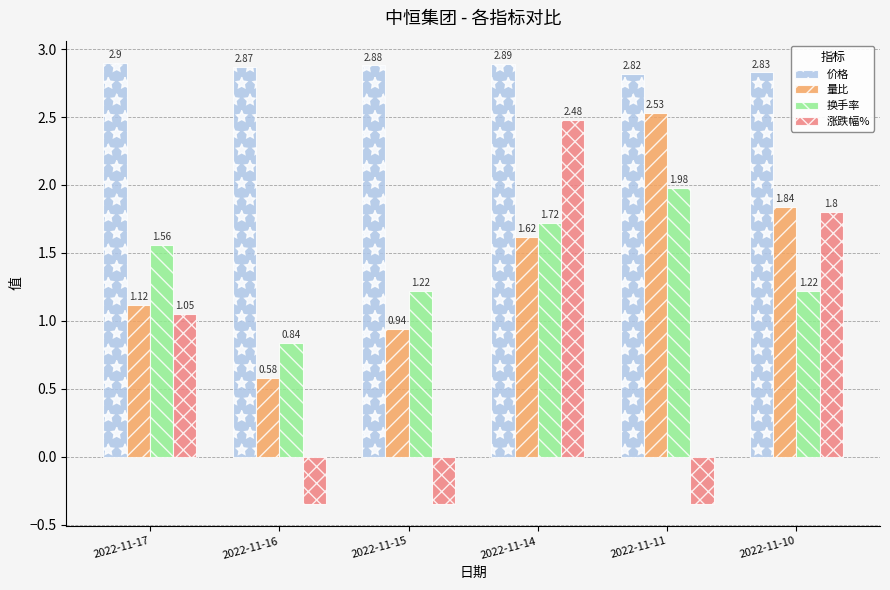

What is the spread (max minus min) of values at 2022-11-16?

3.2